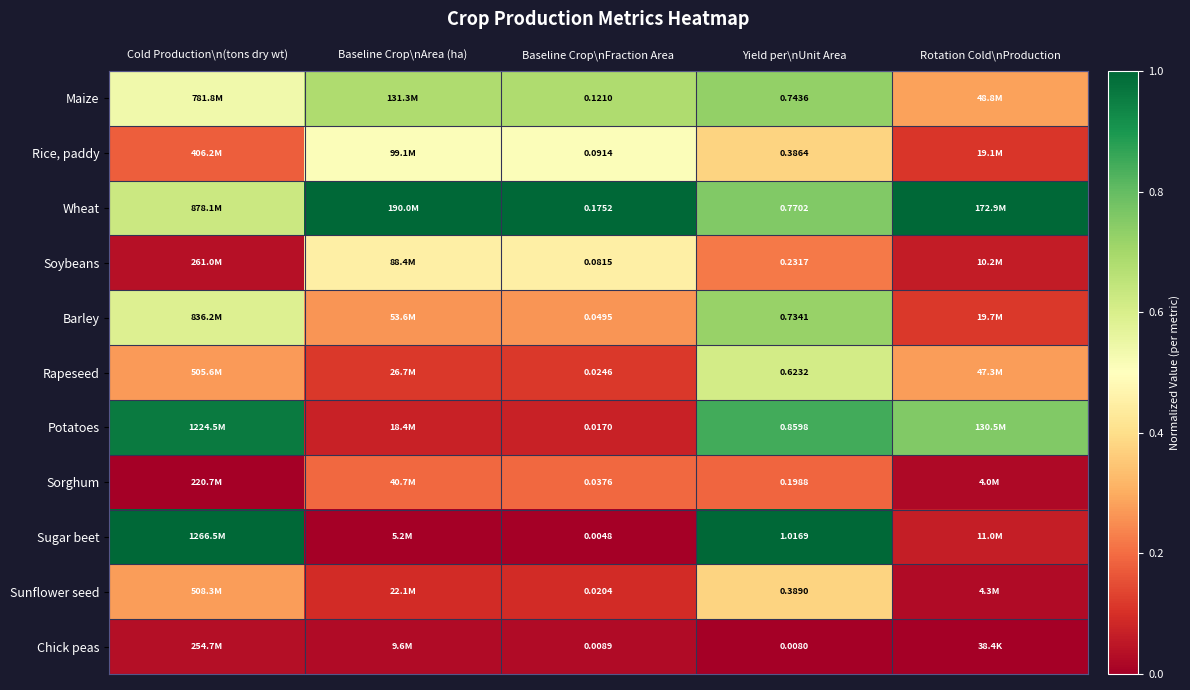

Is the value of Chick peas at Yield per\nUnit Area greater than the value of Rice, paddy at Yield per\nUnit Area?

No